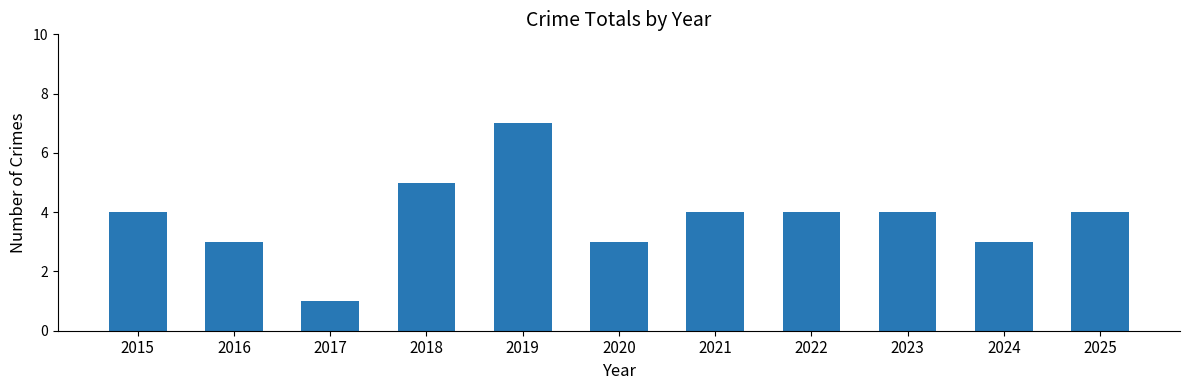

Reading left to right, extract all data points from this chart.

2015=4	2016=3	2017=1	2018=5	2019=7	2020=3	2021=4	2022=4	2023=4	2024=3	2025=4